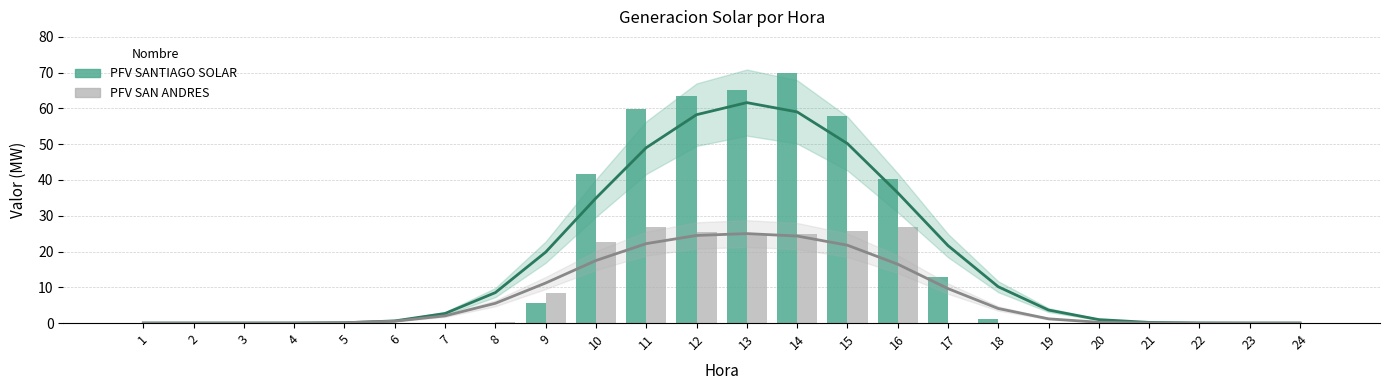

List the labels in order of PFV SANTIAGO SOLAR value, largest first.

14, 13, 12, 11, 15, 10, 16, 17, 9, 18, 8, 1, 2, 3, 4, 5, 6, 7, 19, 20, 21, 22, 23, 24